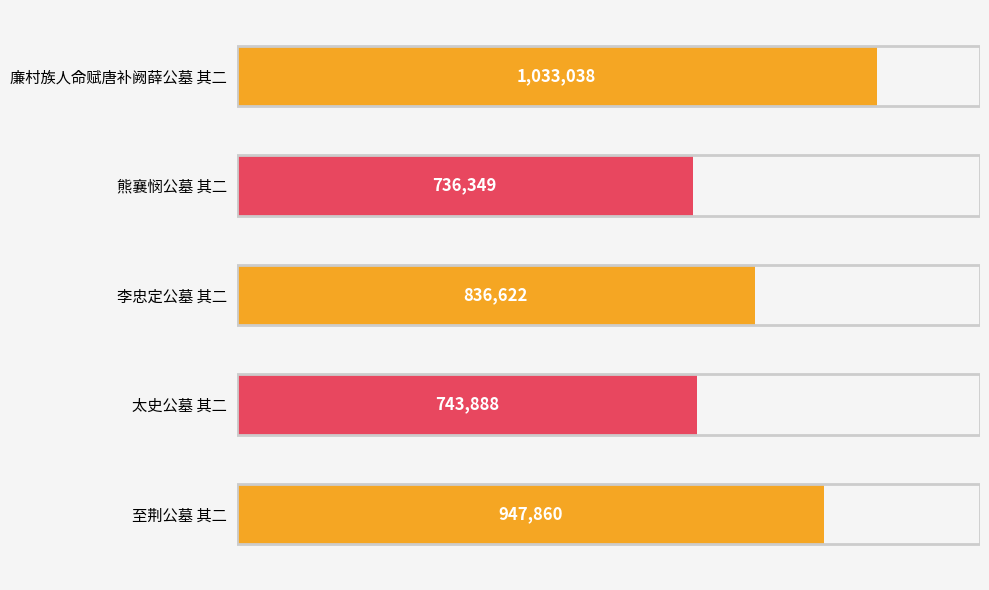

Which category has the lowest value across all series?

熊襄悯公墓 其二